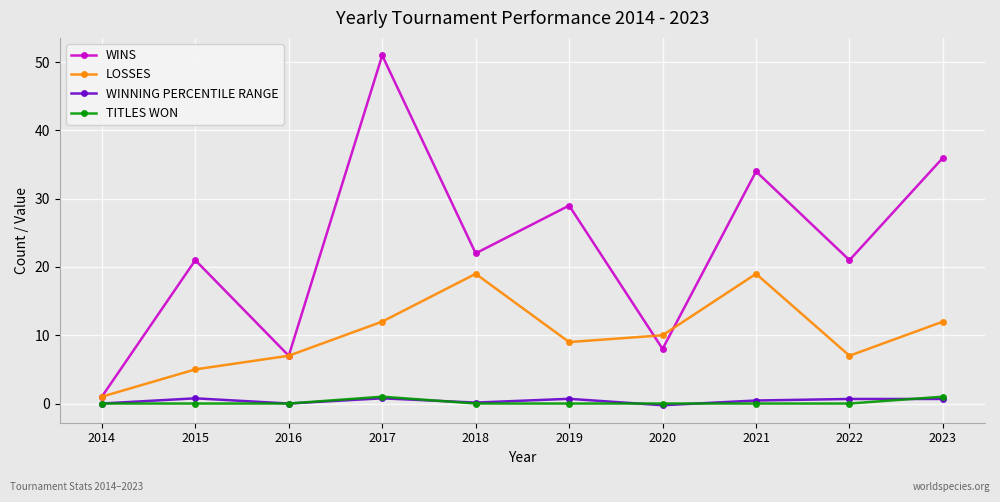

Where is the first local minimum for WINNING PERCENTILE RANGE?

2016